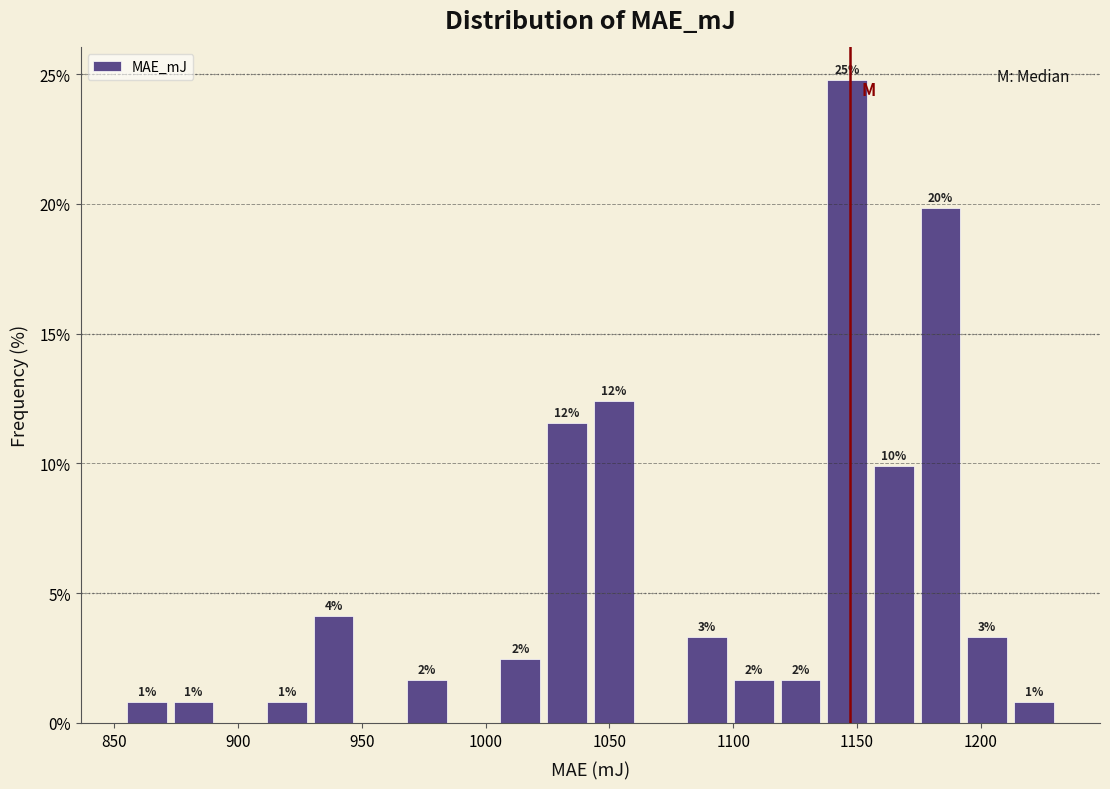

Around what value on the x-axis is the tallest bar? Give the approximate position of its centre, as read against the axis.

1145